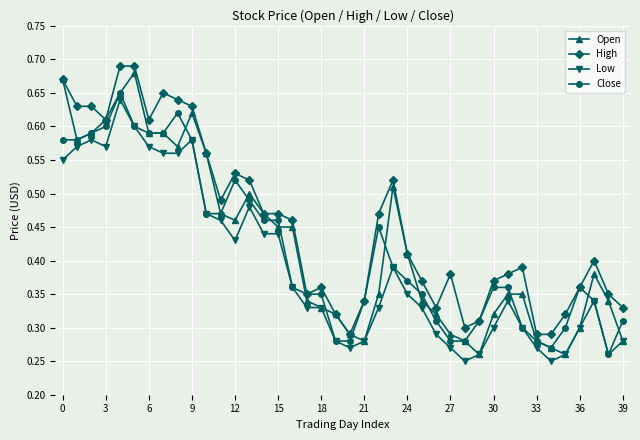

Which series has the largest range (max minus min)?

Open